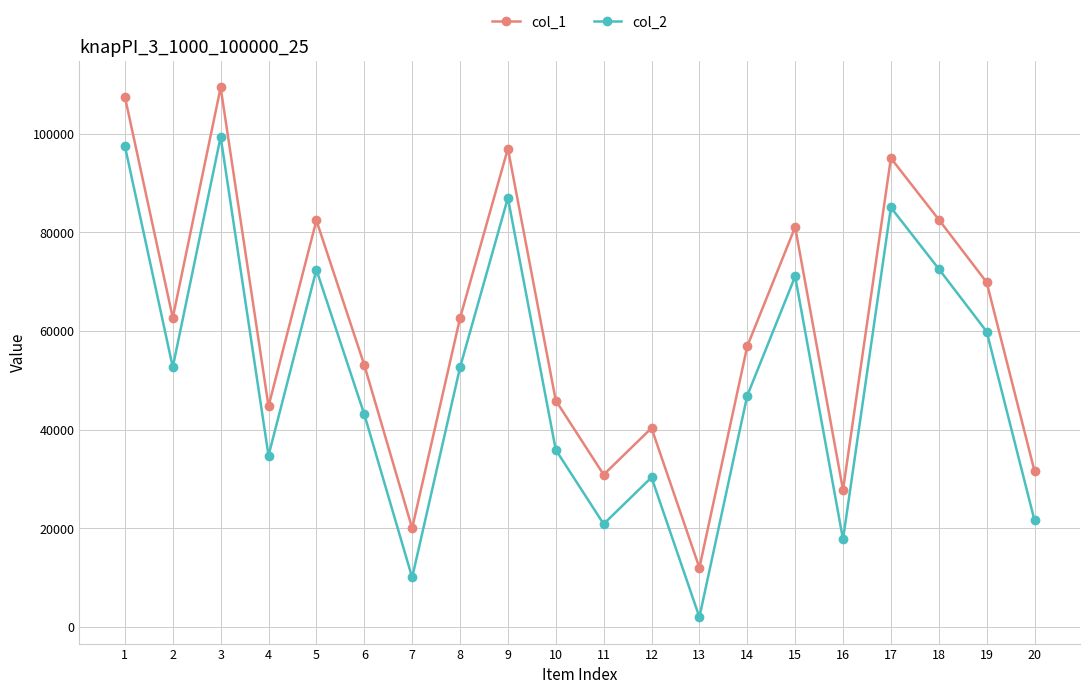

What is the smallest value displayed?

1988